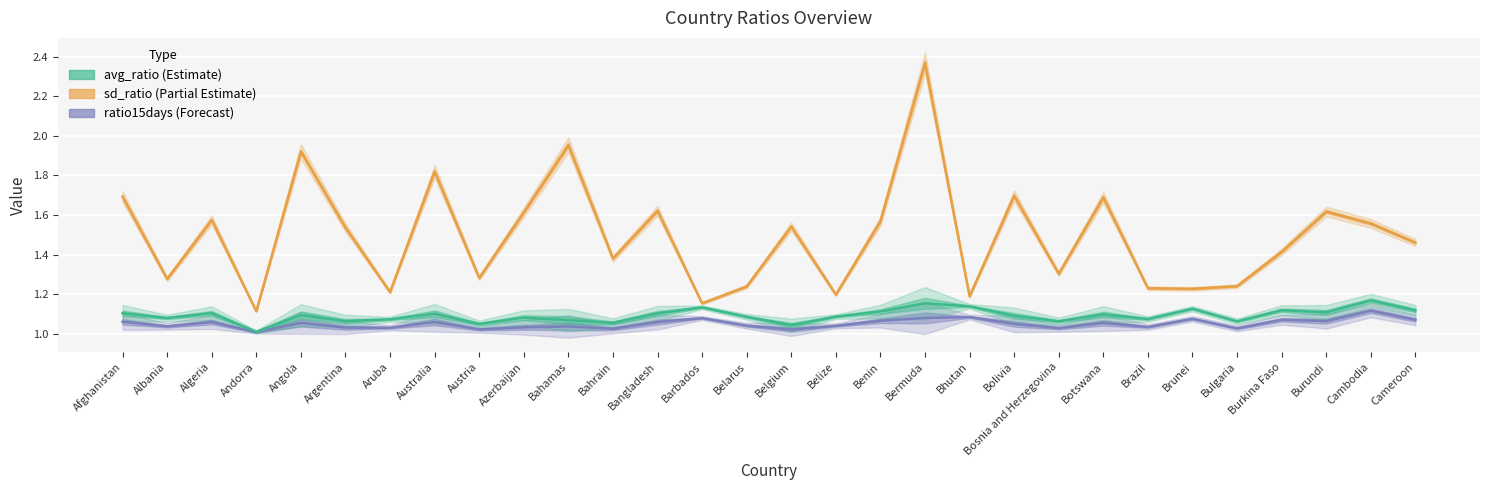

The value of ratio15days at Bulgaria is 0.3. True or false?

False